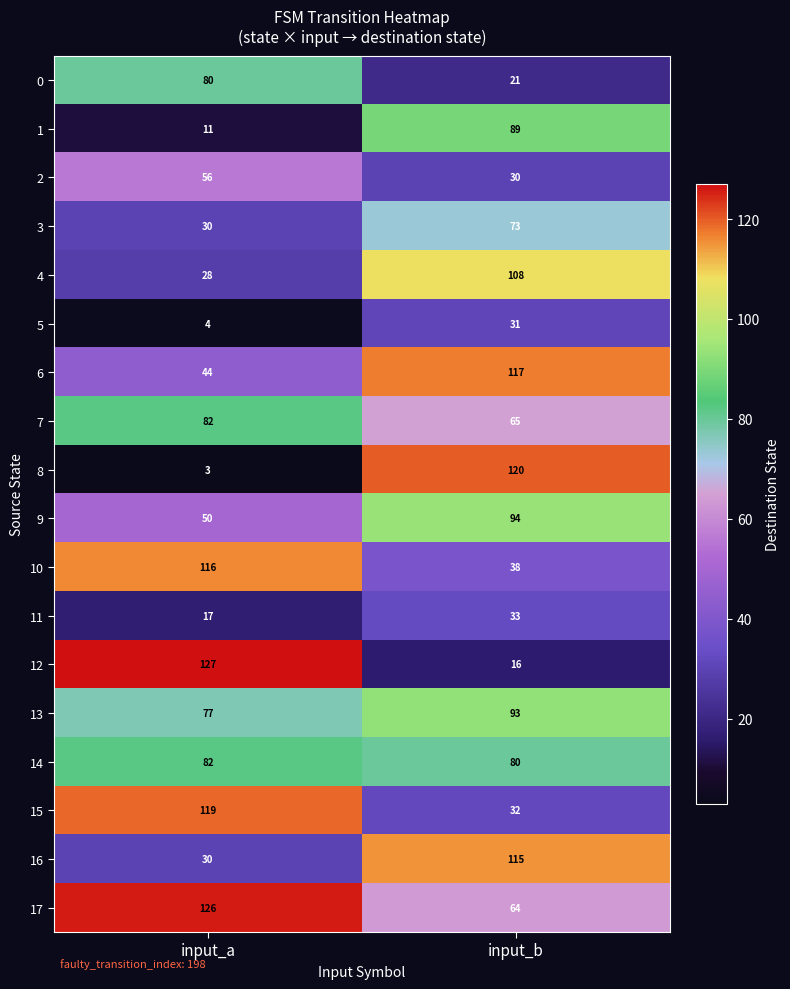

At how many categories does at least one series exceed 112?

2